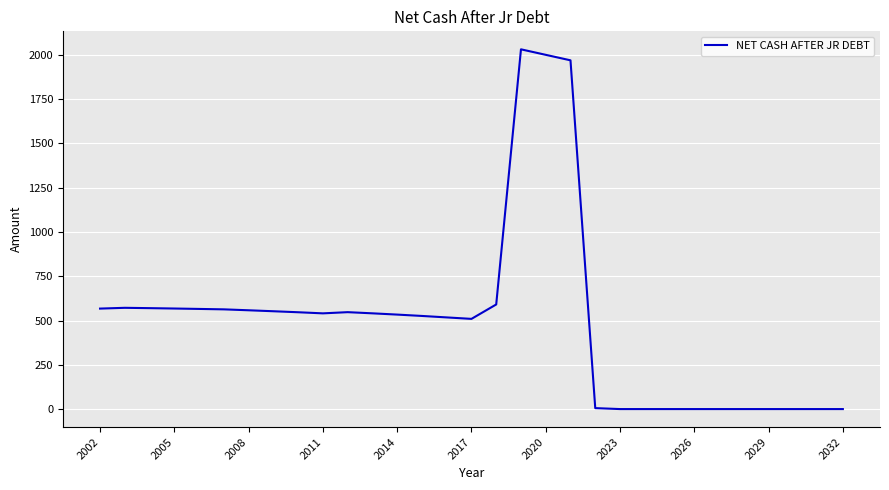

What is the greatest value displayed?

2030.8